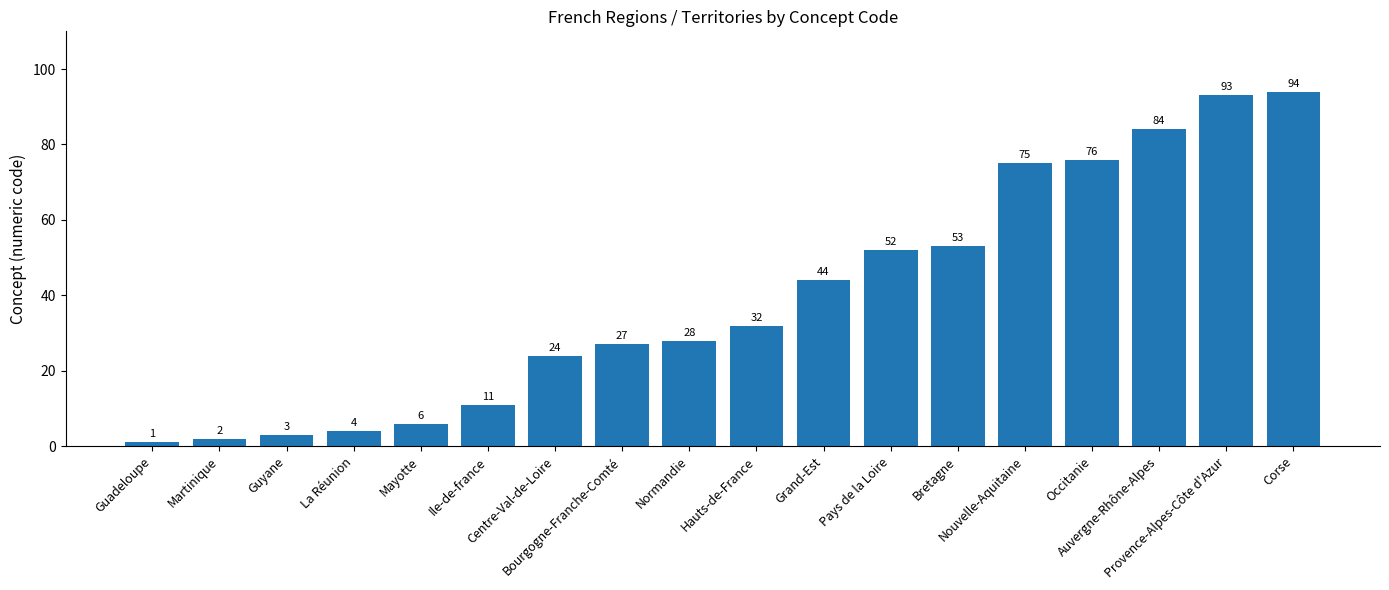

Reading left to right, extract all data points from this chart.

1	2	3	4	6	11	24	27	28	32	44	52	53	75	76	84	93	94